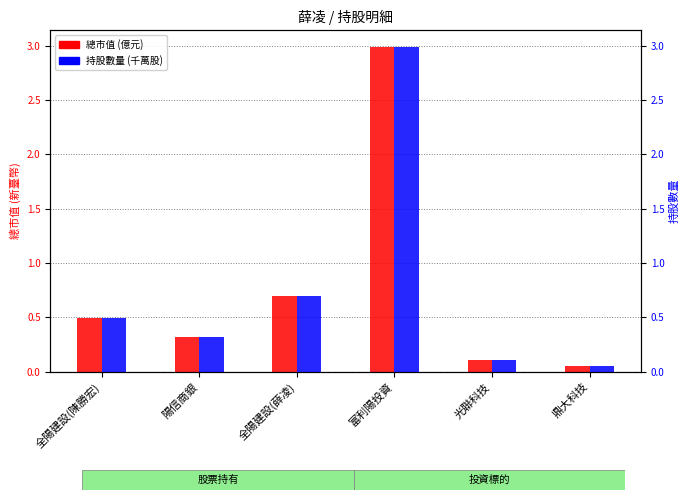

The value of 持股數量 (千萬股) at 光聯科技 is 0.1. True or false?

True